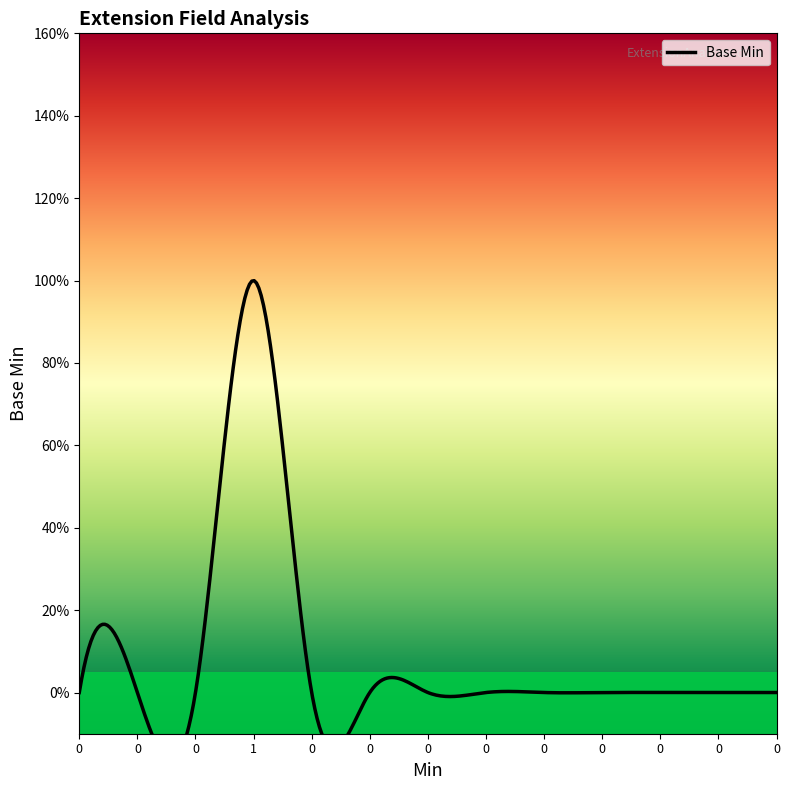

How many data points does each series have?

13